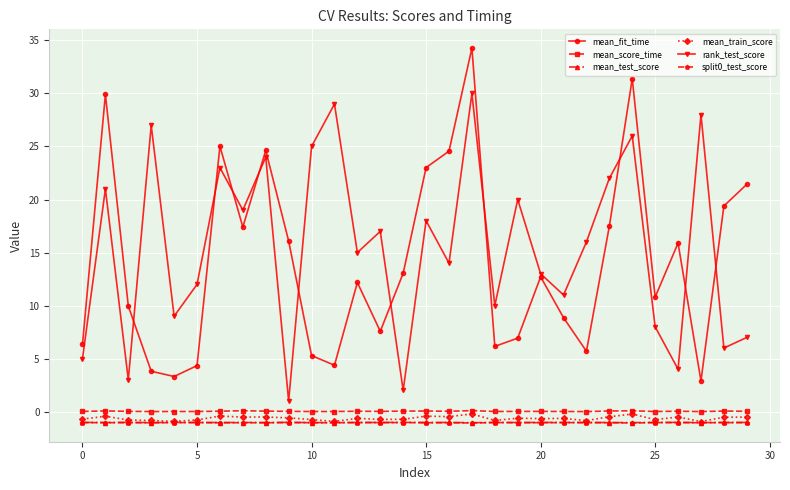

Count the number of categories in the chart.

30